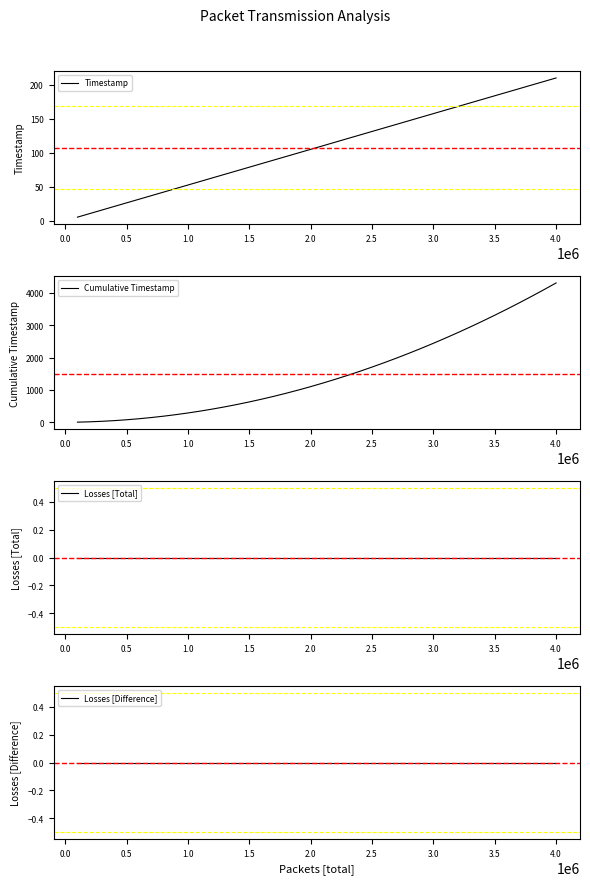

What is the minimum value for Timestamp?

5.2